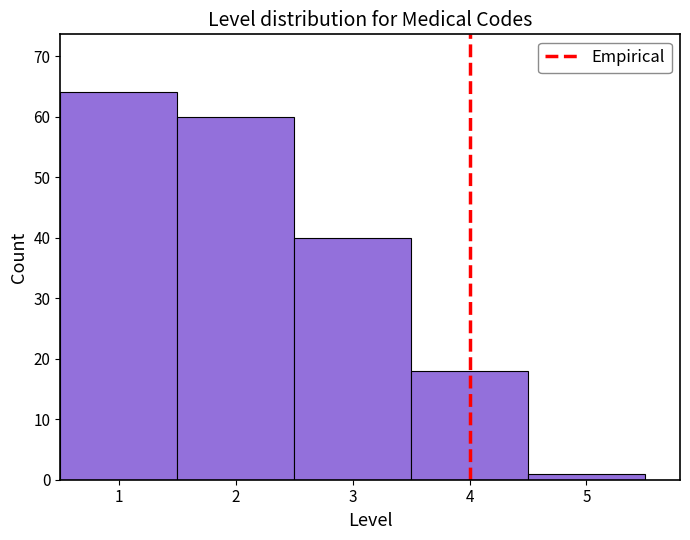

What is the height of the bar covering 1.5 to 2.5 on the x-axis? The values are not printed on the chart, so give them approximately, as read against the axis.

60